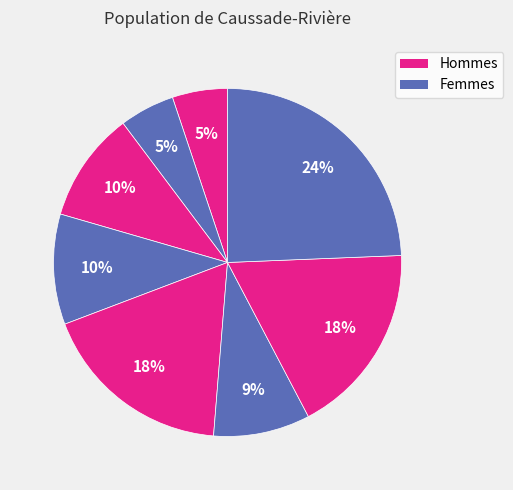

Is there a majority slice in this chart?

No